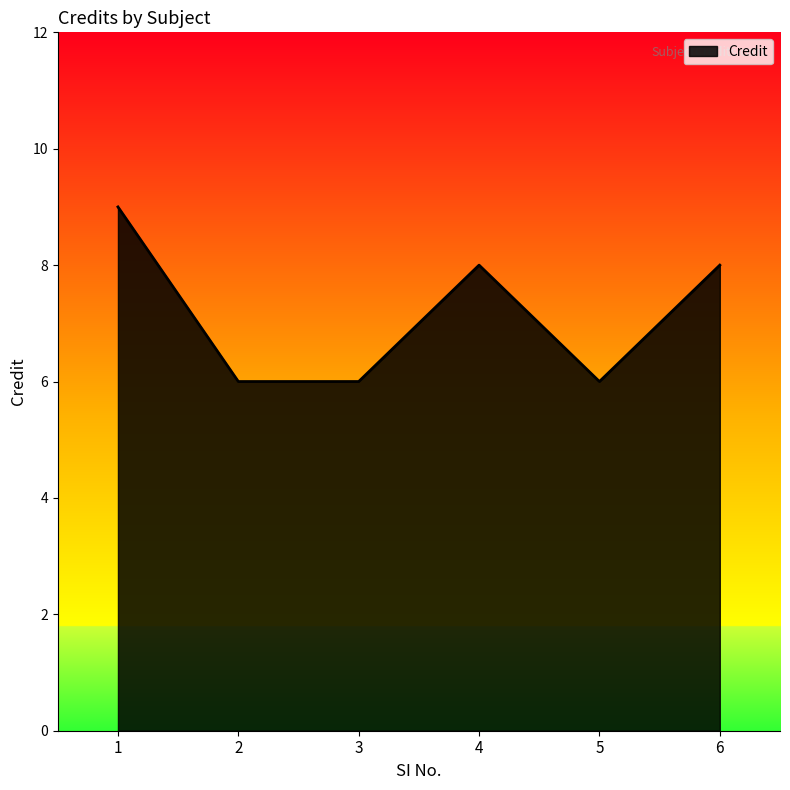

What is the change in value from 1 to 5?

-3